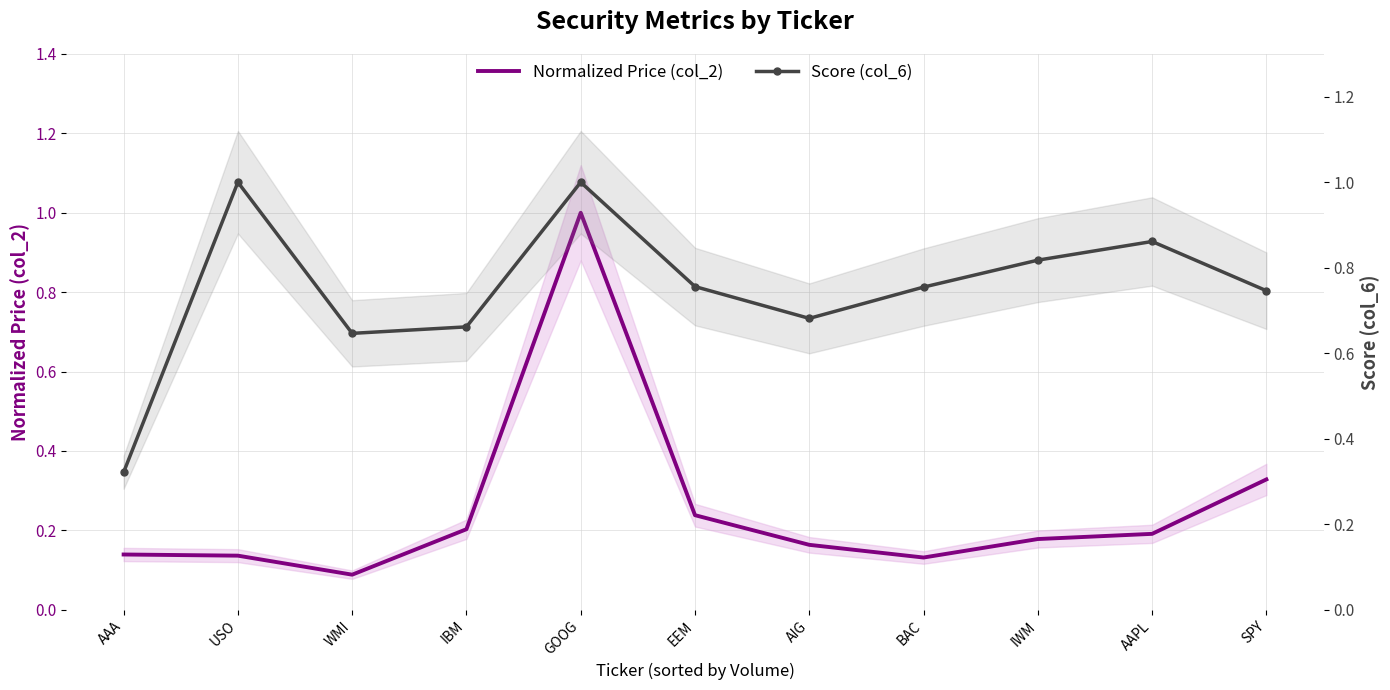

Reading left to right, list all the values displayed in this chart.

Normalized Price (col_2): 0.1	0.1	0.1	0.2	1.0	0.2	0.2	0.1	0.2	0.2	0.3
Score (col_6): 0.3	1.0	0.6	0.7	1.0	0.8	0.7	0.8	0.8	0.9	0.7